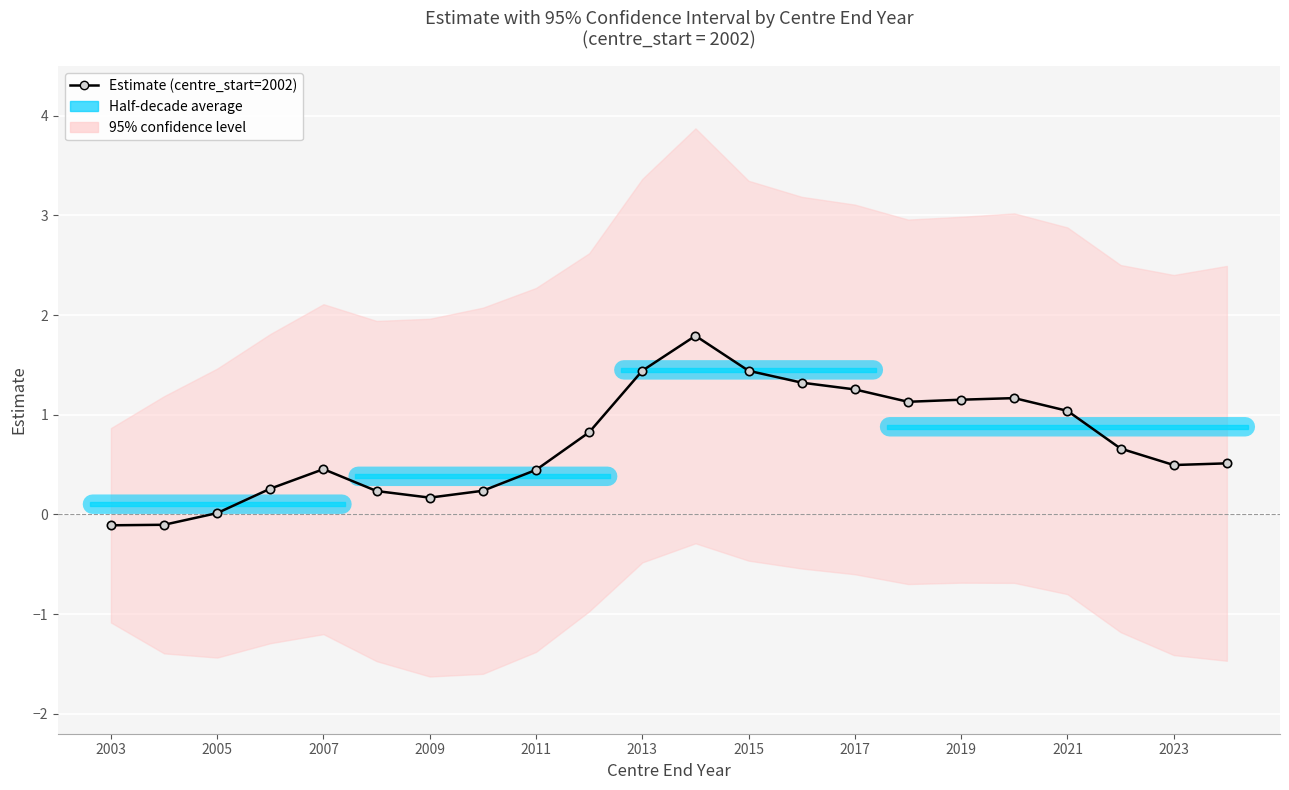

Is it true that the value at 2017 is 0.4?

False